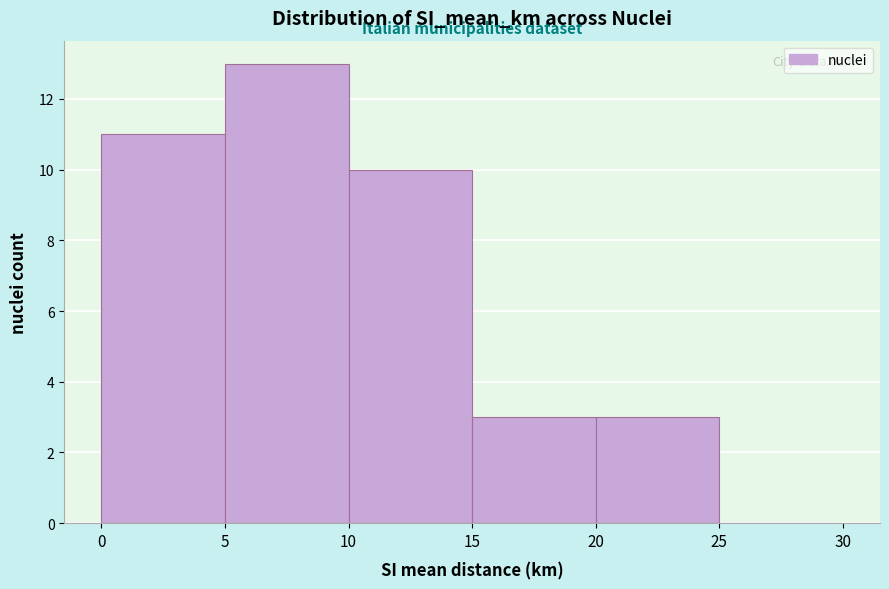

Reading left to right, transcribe this chart: for each bar, give the range it covers on the x-axis and its height. The values are not printed on the chart, so give them approximately, as read against the axis.

0 to 5: 11
5 to 10: 13
10 to 15: 10
15 to 20: 3
20 to 25: 3
25 to 30: 0